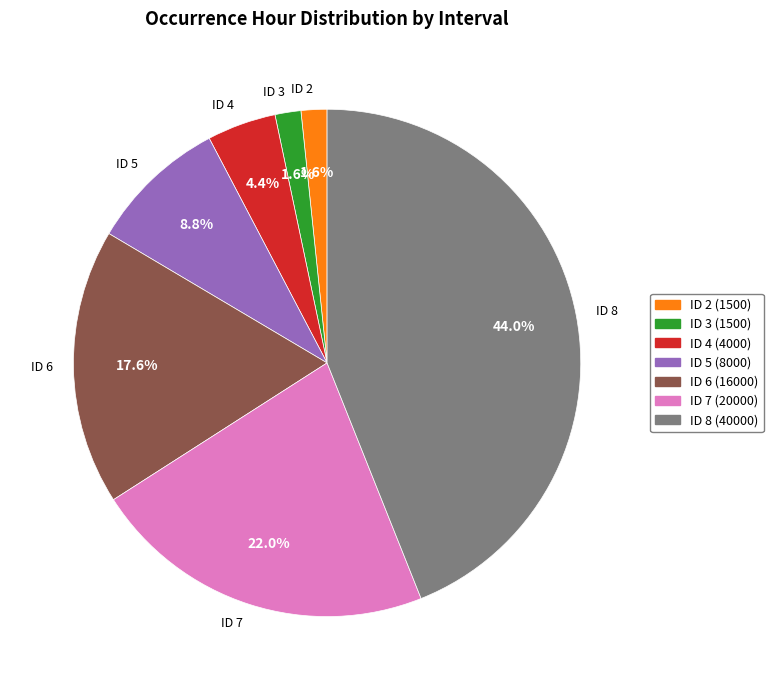

What is the total percentage of ID 8 and ID 3?

45.6%